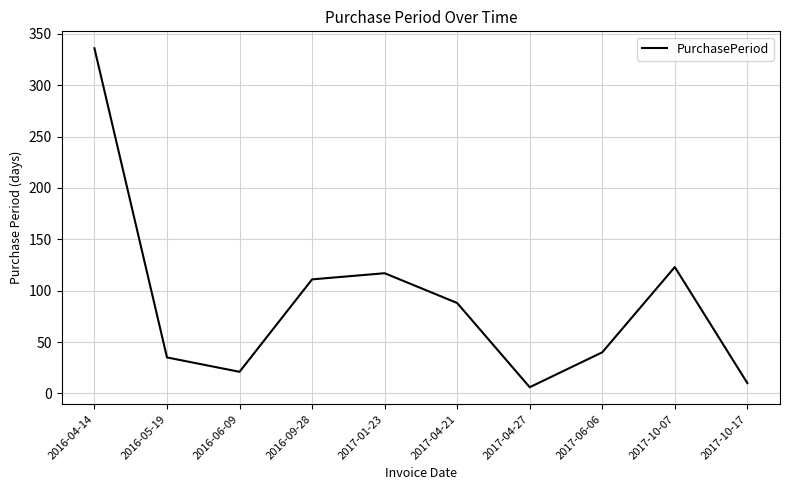

Rank the categories by value from highest to lowest.

2016-04-14, 2017-10-07, 2017-01-23, 2016-09-28, 2017-04-21, 2017-06-06, 2016-05-19, 2016-06-09, 2017-10-17, 2017-04-27